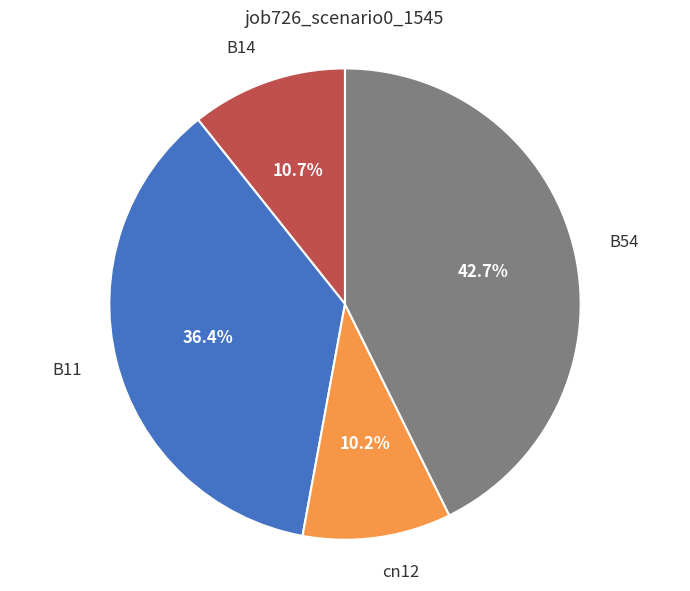

To the nearest percent, what portion does B54 represent?

43%